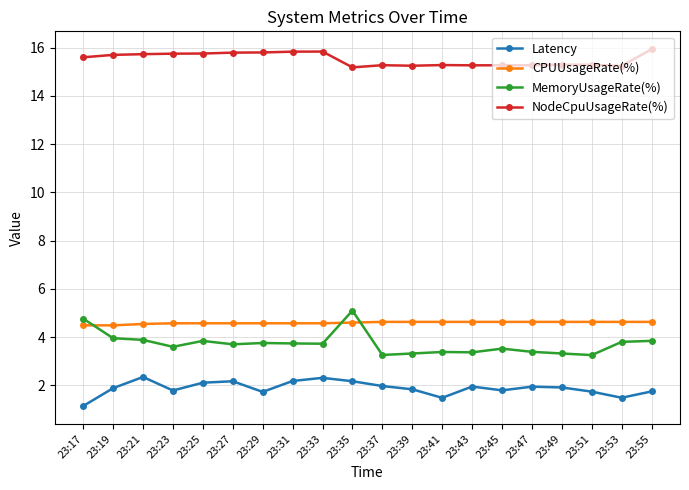

At which category does Latency reach its first local peak?

23:21